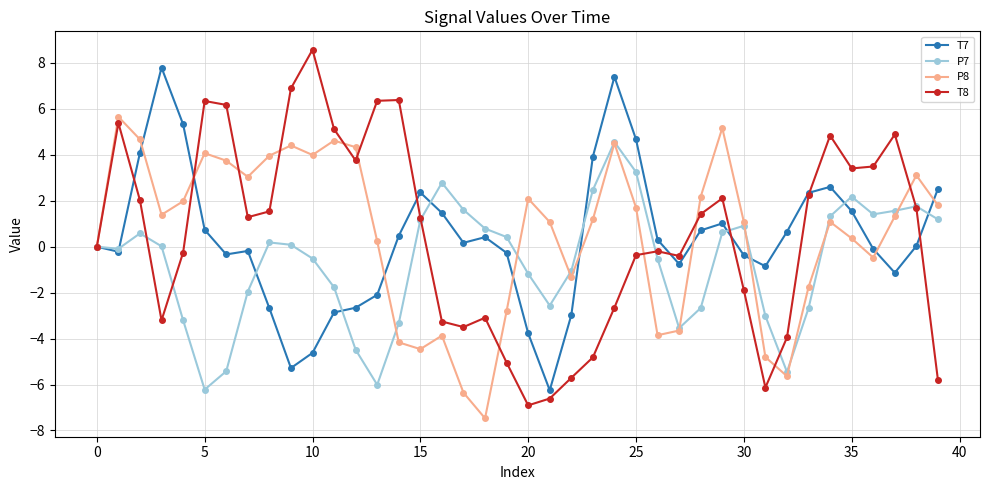

List the series in order of their peak value, lowest first.

P7, P8, T7, T8